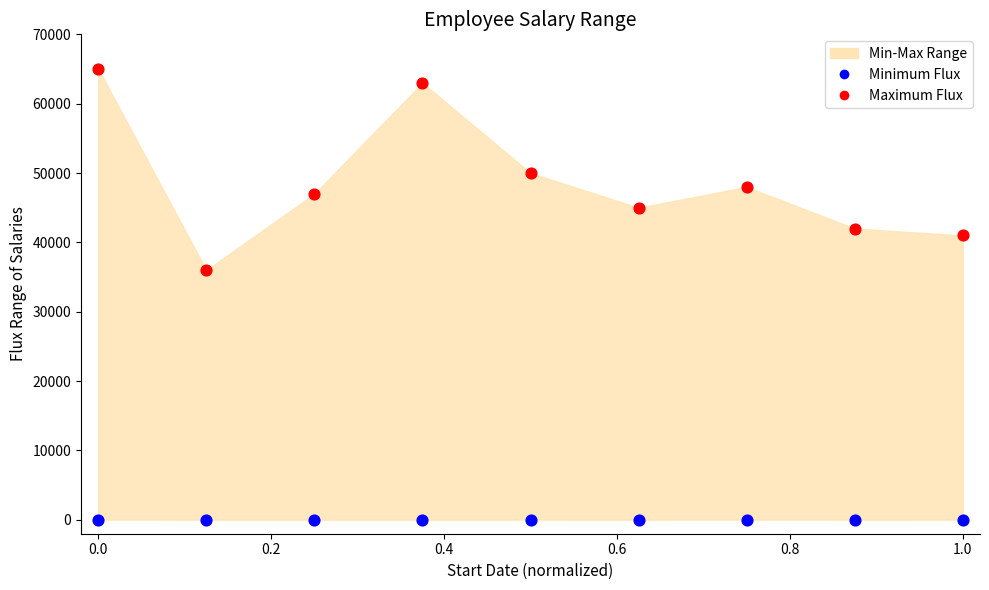

Which series contains the lowest Y value?

Minimum Flux